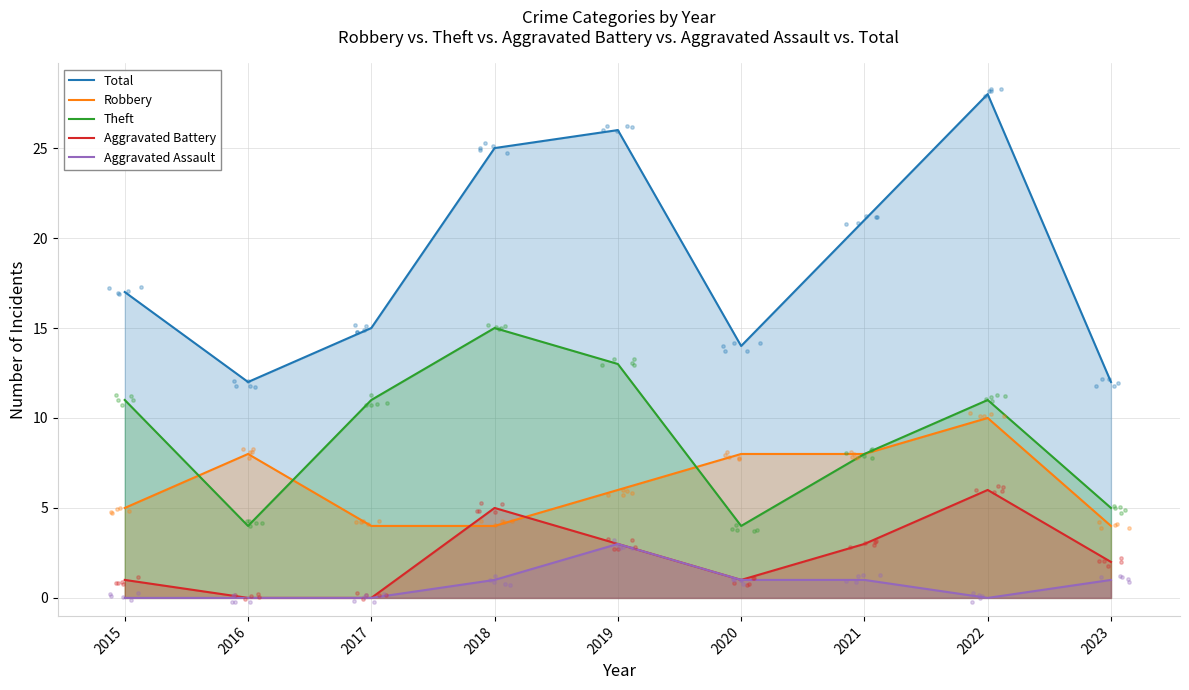

Which series contains the lowest Y value?

Aggravated Battery